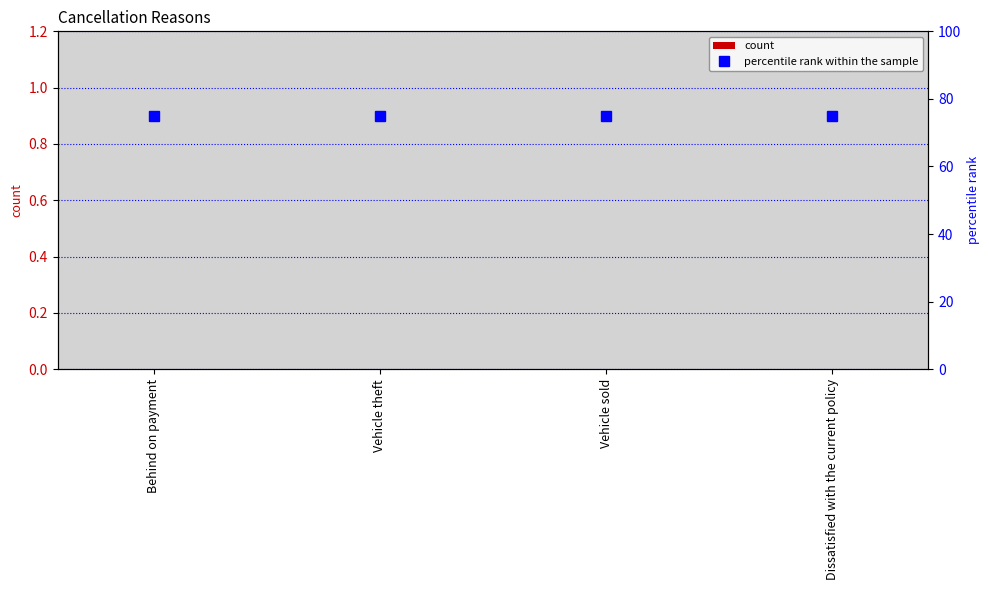

True or false: count has a value of 0 at Dissatisfied with the current policy.

True